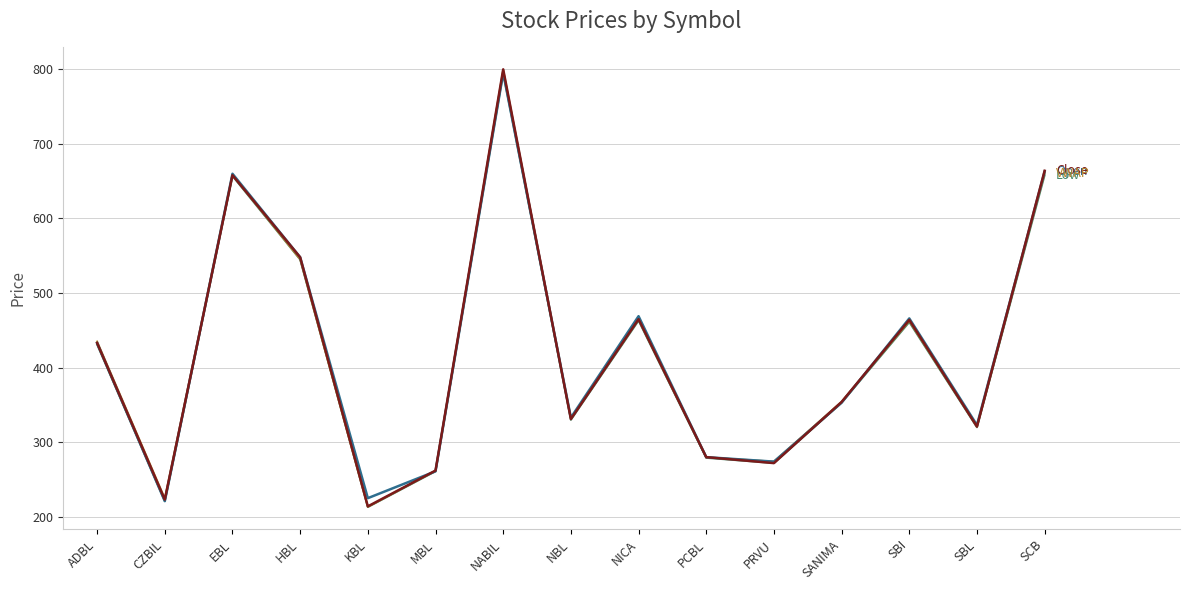

What is the spread (max minus min) of values at KBL?

12.0